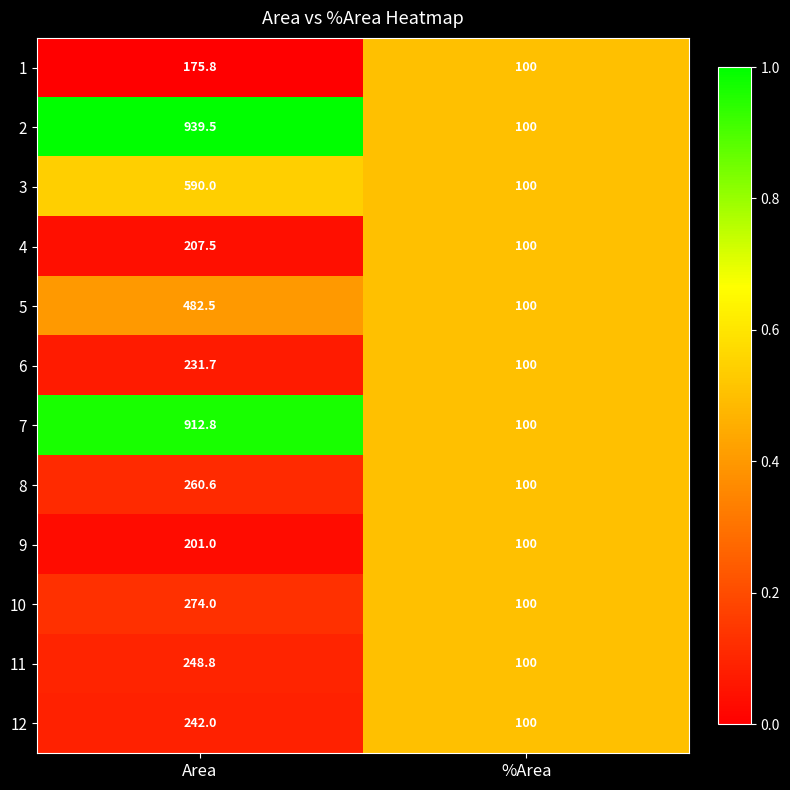

How many distinct data groups are displayed?

12